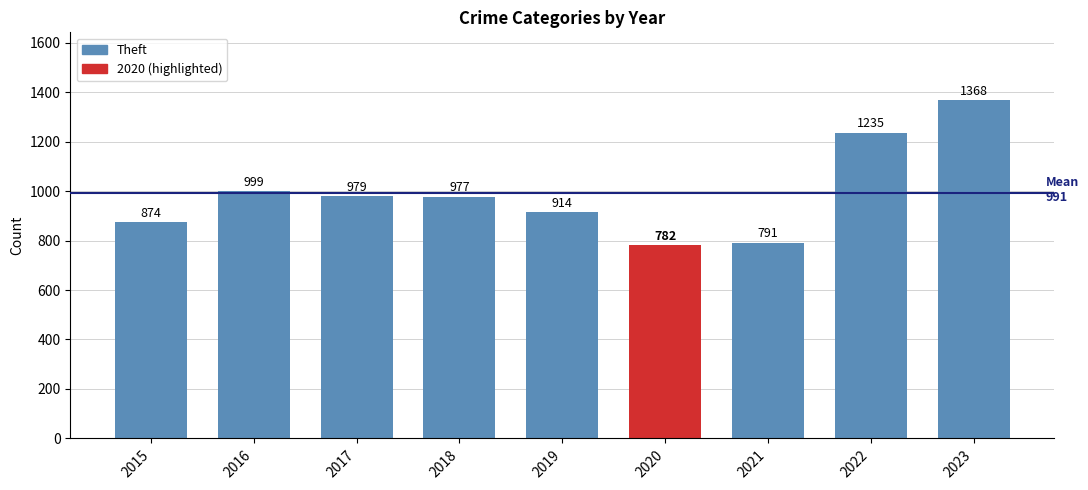

Reading left to right, extract all data points from this chart.

2015=874	2016=999	2017=979	2018=977	2019=914	2020=782	2021=791	2022=1235	2023=1368